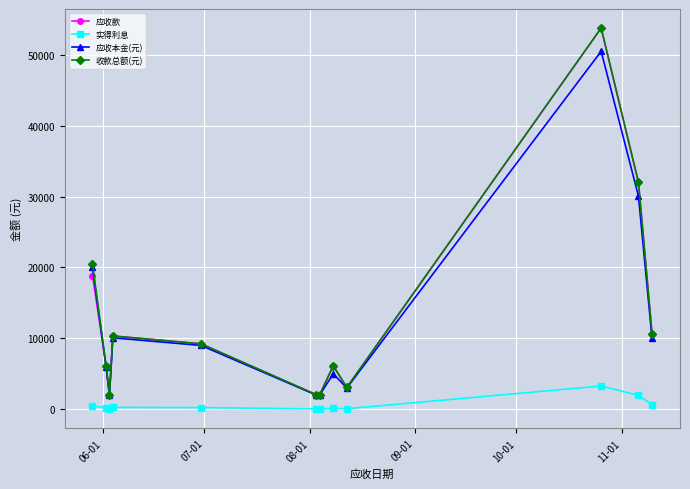

True or false: 应收款 and 实得利息 intersect in this chart.

False